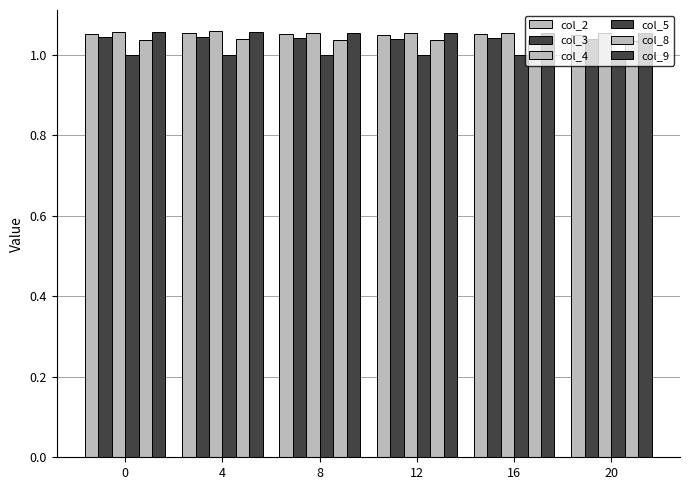

Are the bars grouped side by side (vs. stacked)?

Yes